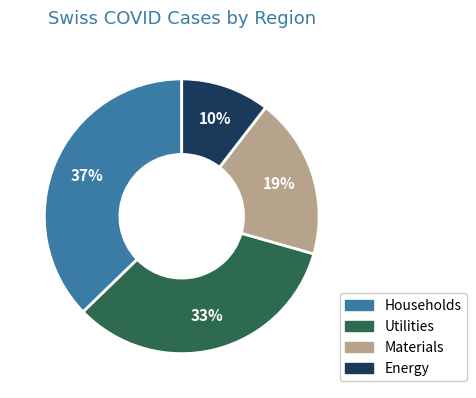

How many slices are in this pie chart?

4